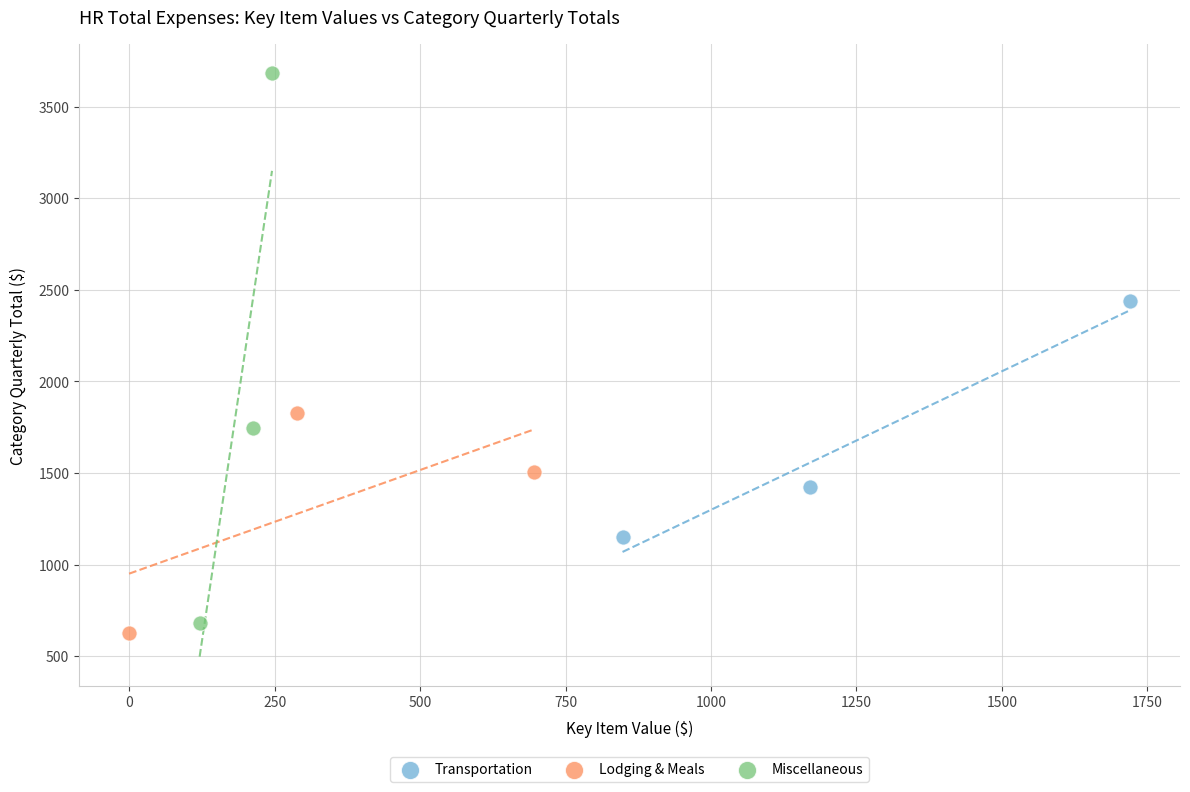

What are all the series names shown in the legend?

Transportation, Lodging & Meals, Miscellaneous